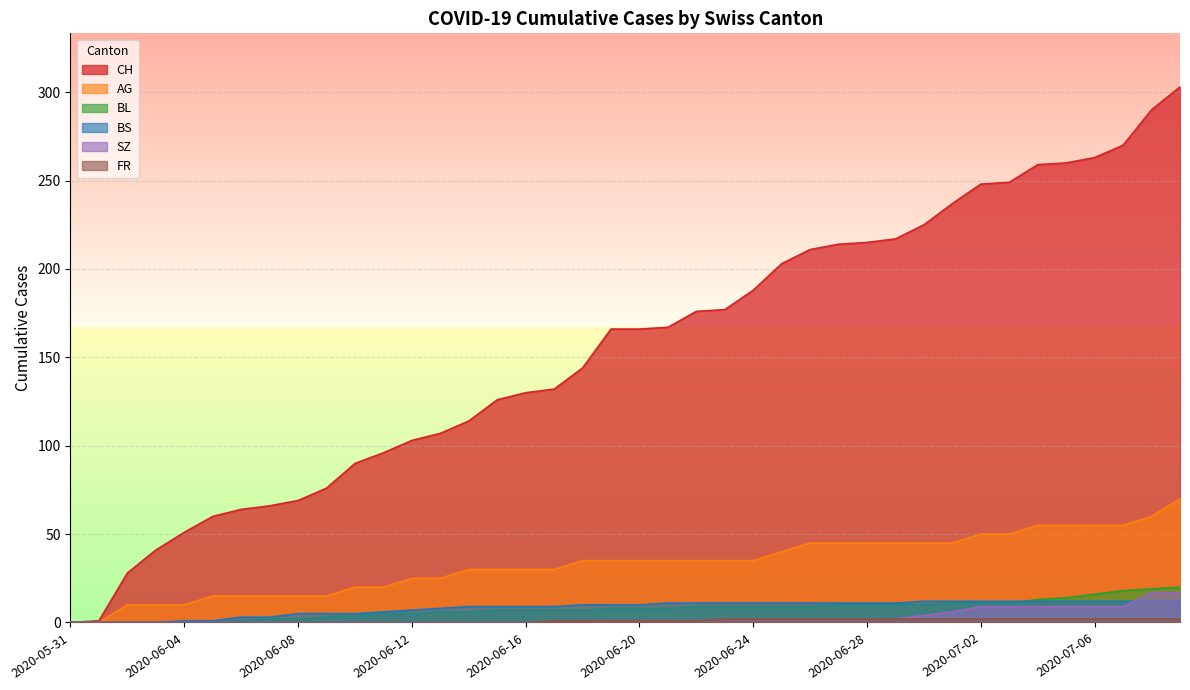

True or false: AG has a value of 96 at 2020-07-04.

False